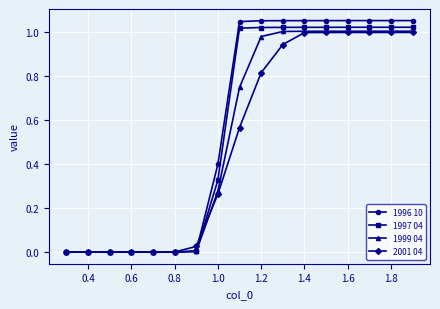

Which series has the largest range (max minus min)?

1996 10